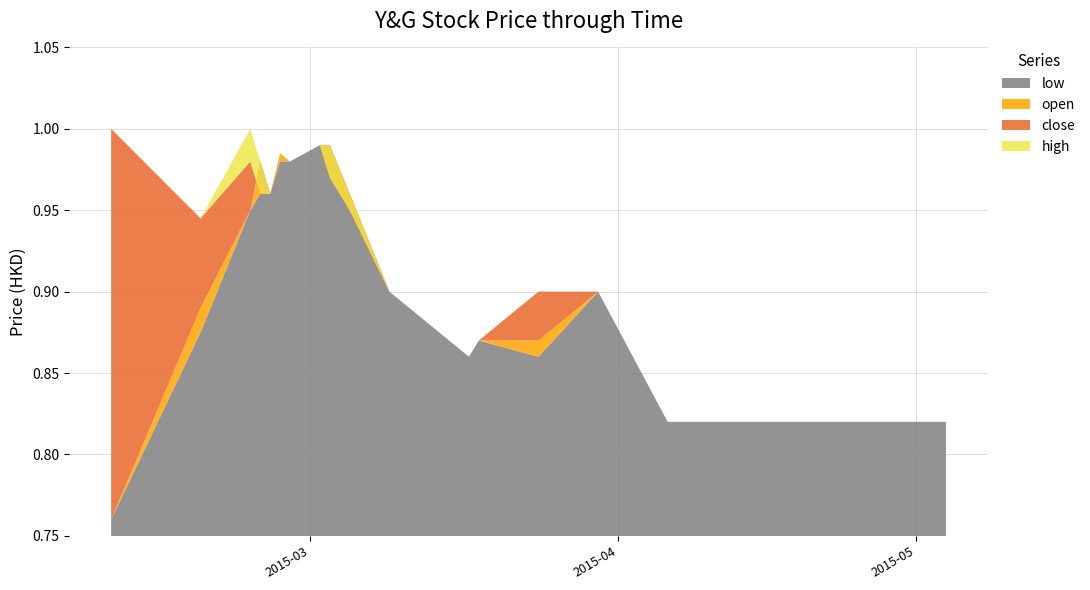

Reading left to right, extract all data points from this chart.

open: 2015-02-09=0.8	2015-02-18=0.9	2015-02-23=0.9	2015-02-24=1.0	2015-02-25=1.0	2015-02-26=1.0	2015-02-27=1.0	2015-03-02=1.0	2015-03-03=1.0	2015-03-05=1.0	2015-03-09=0.9	2015-03-17=0.9	2015-03-18=0.9	2015-03-24=0.9	2015-03-30=0.9	2015-04-06=0.8	2015-04-13=0.8	2015-04-20=0.8	2015-04-27=0.8	2015-05-04=0.8
low: 2015-02-09=0.8	2015-02-18=0.9	2015-02-23=0.9	2015-02-24=1.0	2015-02-25=1.0	2015-02-26=1.0	2015-02-27=1.0	2015-03-02=1.0	2015-03-03=1.0	2015-03-05=0.9	2015-03-09=0.9	2015-03-17=0.9	2015-03-18=0.9	2015-03-24=0.9	2015-03-30=0.9	2015-04-06=0.8	2015-04-13=0.8	2015-04-20=0.8	2015-04-27=0.8	2015-05-04=0.8
close: 2015-02-09=1.0	2015-02-18=0.9	2015-02-23=1.0	2015-02-24=1.0	2015-02-25=1.0	2015-02-26=1.0	2015-02-27=1.0	2015-03-02=1.0	2015-03-03=1.0	2015-03-05=0.9	2015-03-09=0.9	2015-03-17=0.9	2015-03-18=0.9	2015-03-24=0.9	2015-03-30=0.9	2015-04-06=0.8	2015-04-13=0.8	2015-04-20=0.8	2015-04-27=0.8	2015-05-04=0.8
high: 2015-02-09=1.0	2015-02-18=0.9	2015-02-23=1.0	2015-02-24=1.0	2015-02-25=1.0	2015-02-26=1.0	2015-02-27=1.0	2015-03-02=1.0	2015-03-03=1.0	2015-03-05=1.0	2015-03-09=0.9	2015-03-17=0.9	2015-03-18=0.9	2015-03-24=0.9	2015-03-30=0.9	2015-04-06=0.8	2015-04-13=0.8	2015-04-20=0.8	2015-04-27=0.8	2015-05-04=0.8